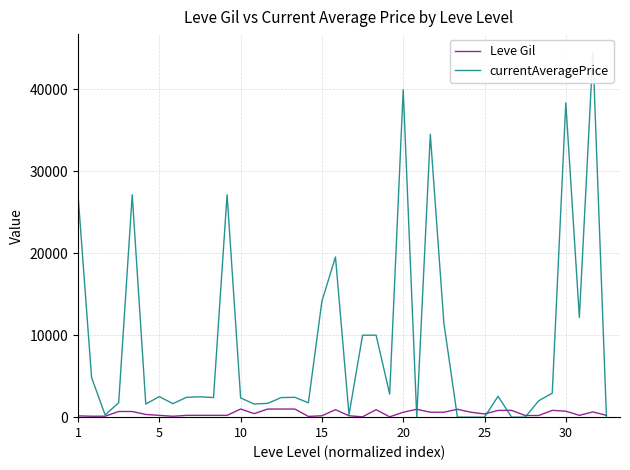

True or false: Leve Gil and currentAveragePrice intersect in this chart.

True